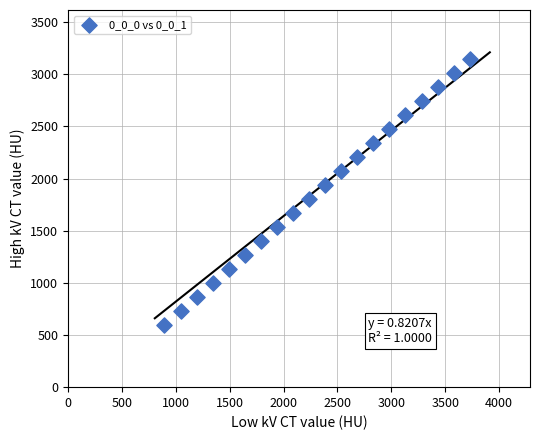

What is the range of X values (max minus min)?

2832.4